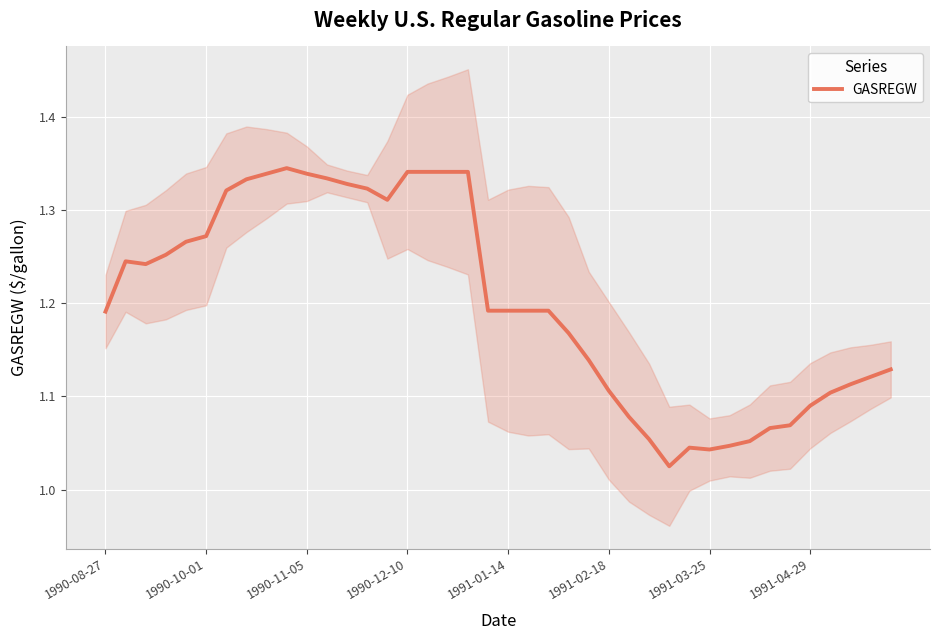

Approximately how many times larger is the value at 28 compared to 20?

0.9